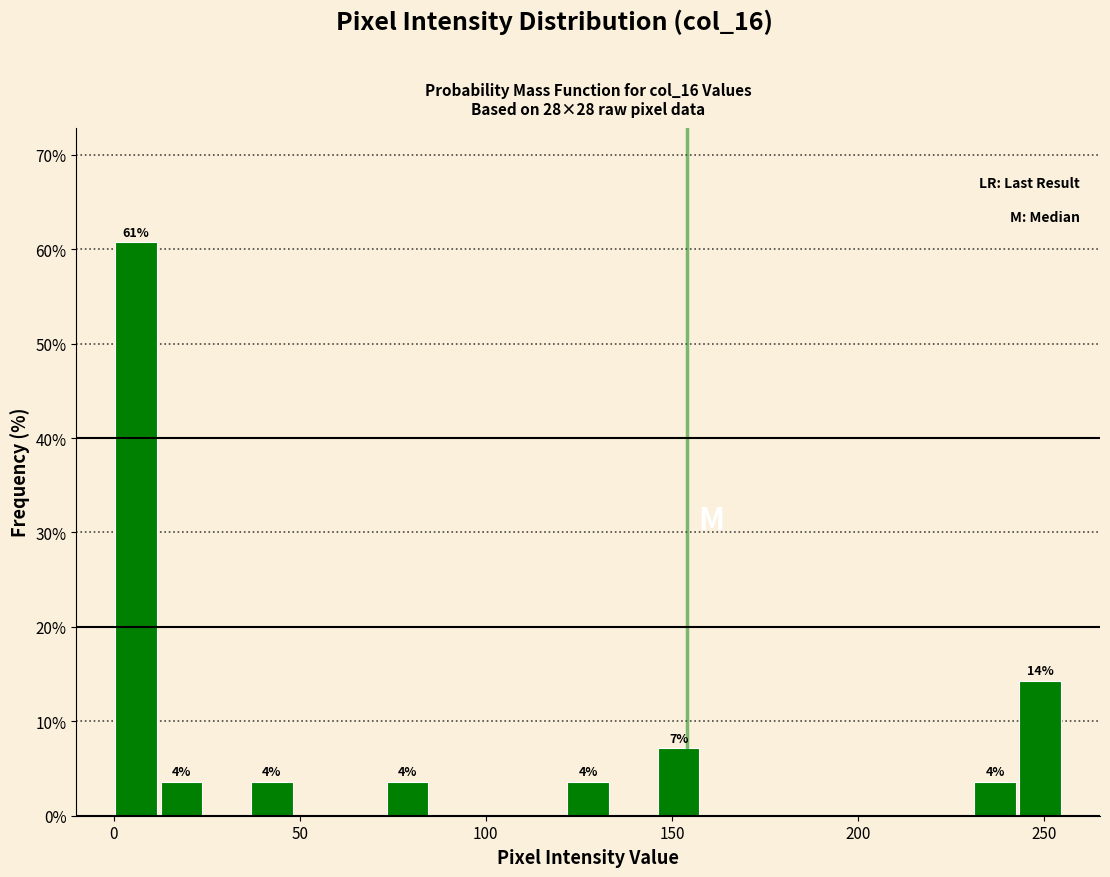

Read against the x-axis, roughly where is the centre of the tallest bar?

5